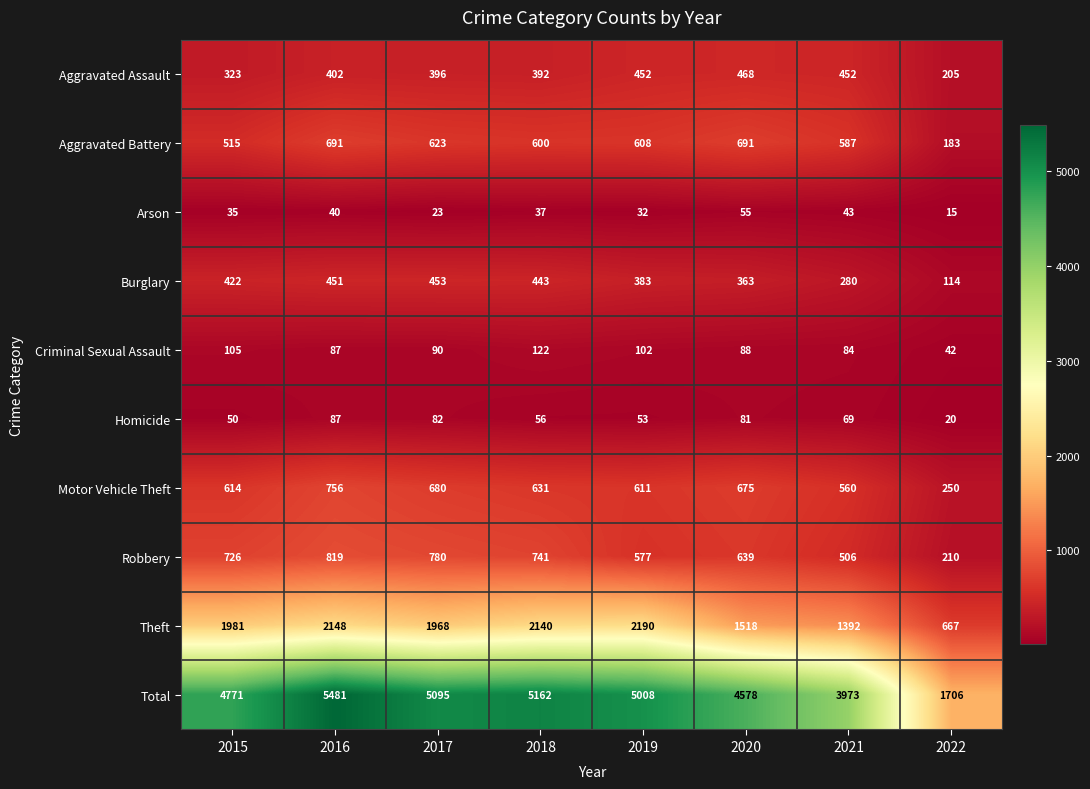

Which category has the lowest value in the Robbery series?

2022